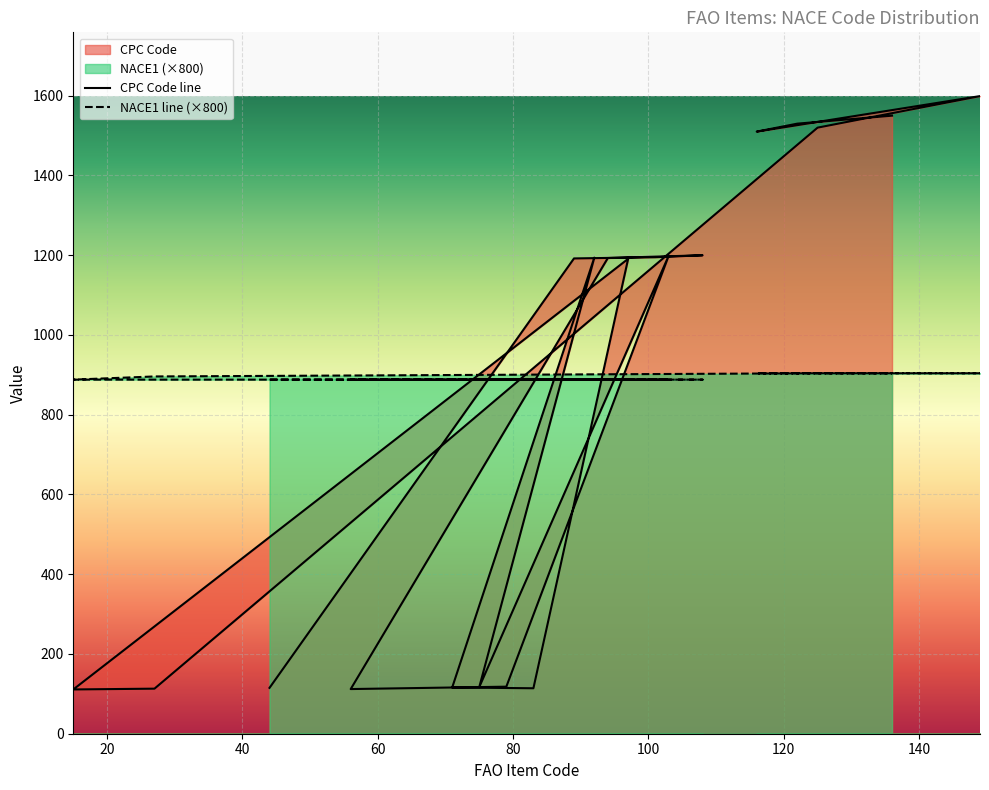

Rank the series by their maximum value, from lowest to highest.

NACE1, CPC Code